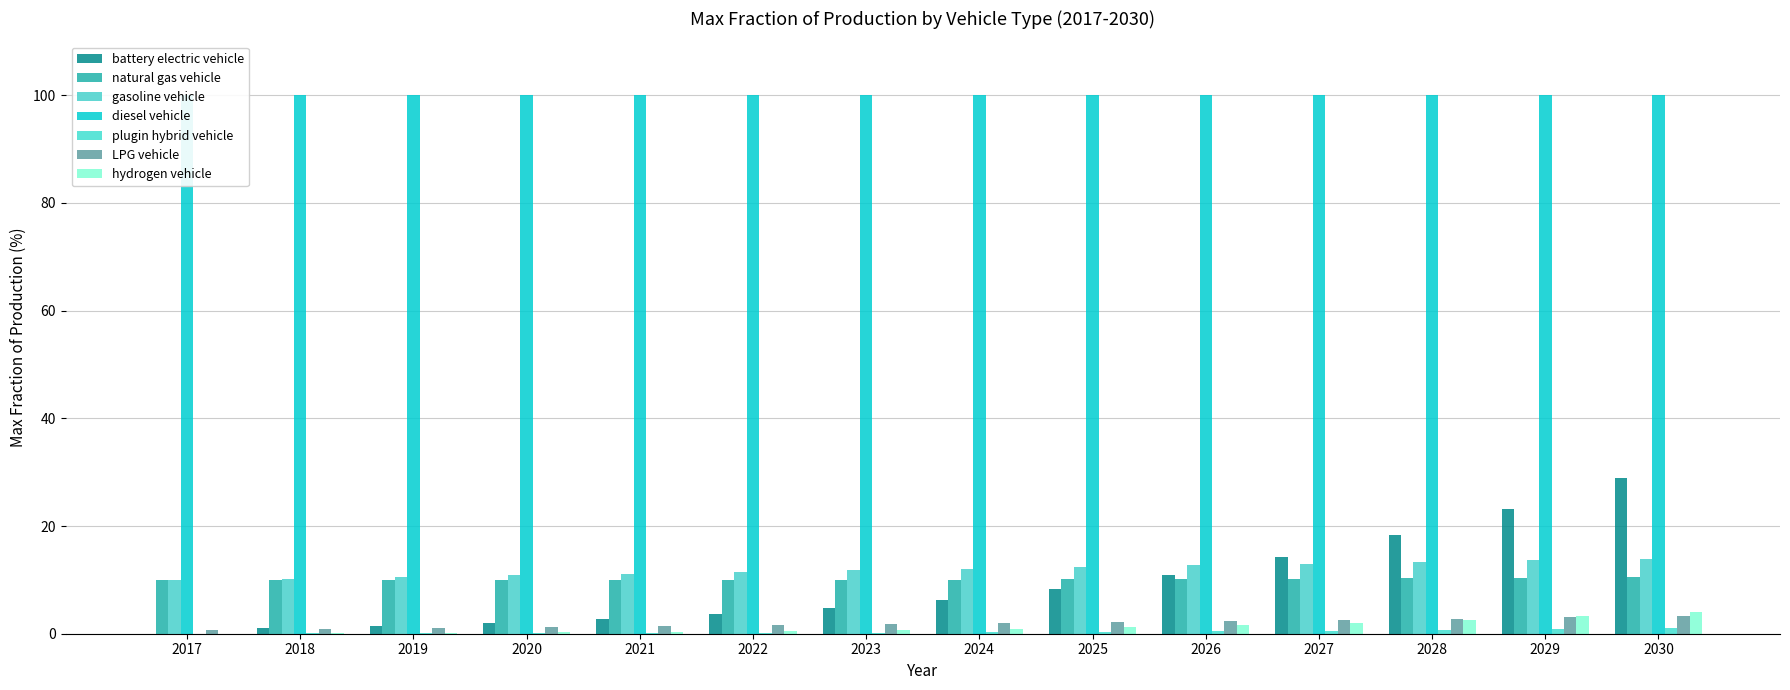

True or false: natural gas vehicle has a value of 0.3 at 2028.

False